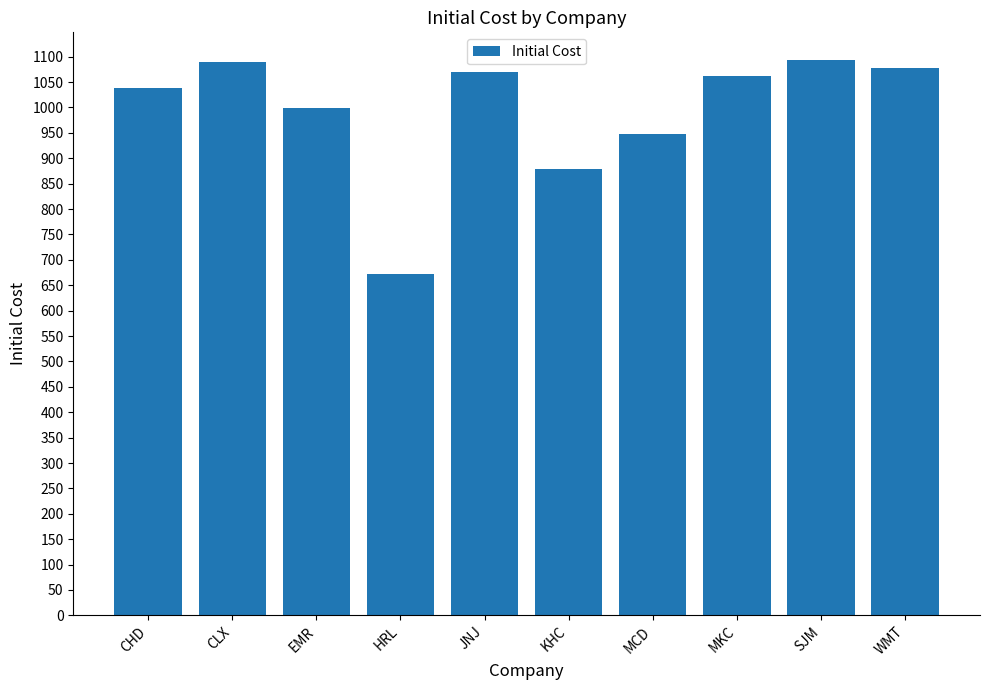

What is the ratio of the value at MCD to the value at SJM?

0.9